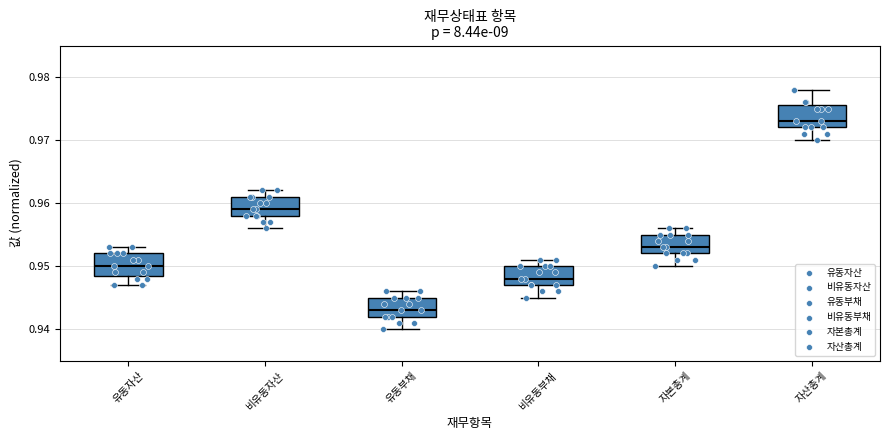

Reading left to right, read every box against the y-axis: the position of its median line, the range the box covers, and the ends of its whiskers. The values are not printed on the chart, so give them approximately, as read against the axis.

유동자산: median 0.950, box 0.949 to 0.952, whiskers 0.947 to 0.953
비유동자산: median 0.959, box 0.958 to 0.961, whiskers 0.956 to 0.962
유동부채: median 0.943, box 0.942 to 0.945, whiskers 0.940 to 0.946
비유동부채: median 0.948, box 0.947 to 0.950, whiskers 0.945 to 0.951
자본총계: median 0.953, box 0.952 to 0.955, whiskers 0.950 to 0.956
자산총계: median 0.973, box 0.972 to 0.976, whiskers 0.970 to 0.978